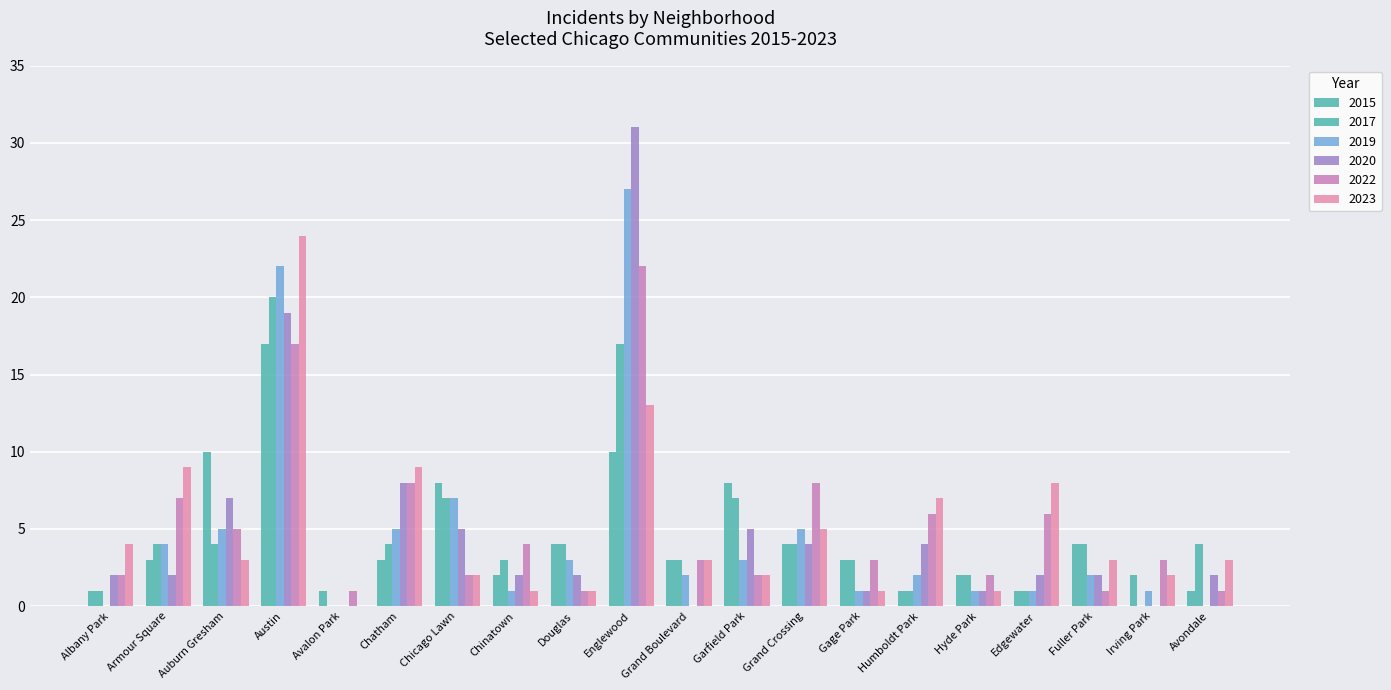

Rank the categories by 2019 value from highest to lowest.

Englewood, Austin, Chicago Lawn, Auburn Gresham, Chatham, Grand Crossing, Armour Square, Douglas, Garfield Park, Grand Boulevard, Humboldt Park, Fuller Park, Chinatown, Gage Park, Hyde Park, Edgewater, Irving Park, Albany Park, Avalon Park, Avondale